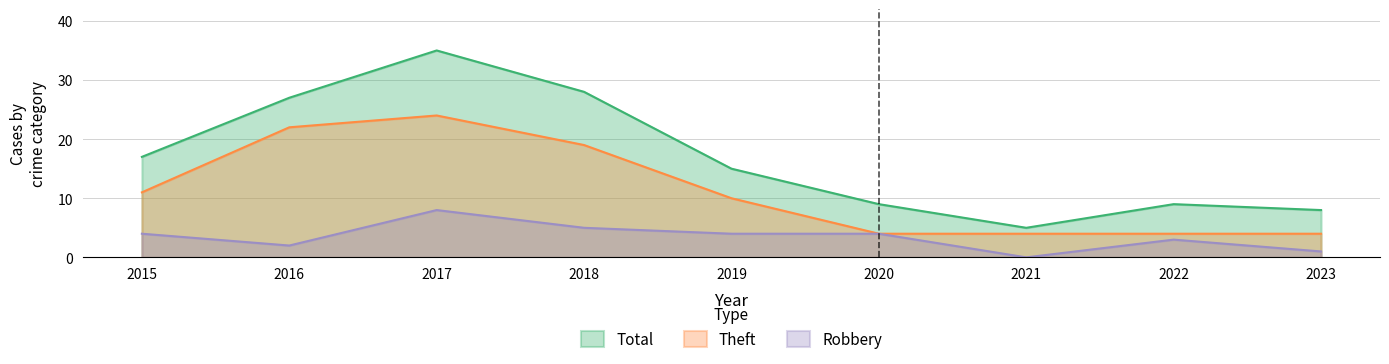

True or false: Total has more than 1 interior local peaks.

True